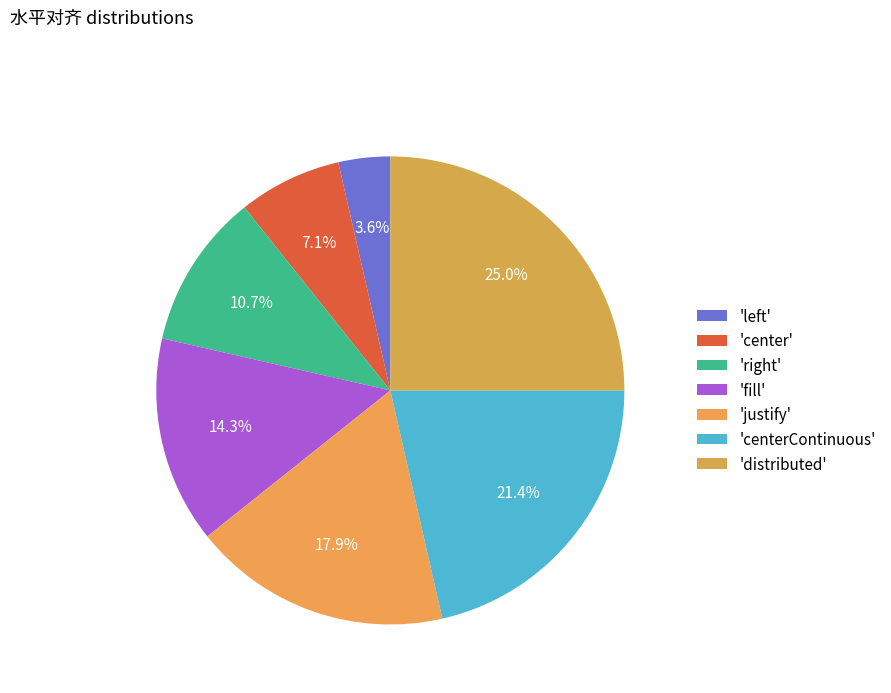

To the nearest percent, what is the difference between the largest and smallest slice percentages?

21%